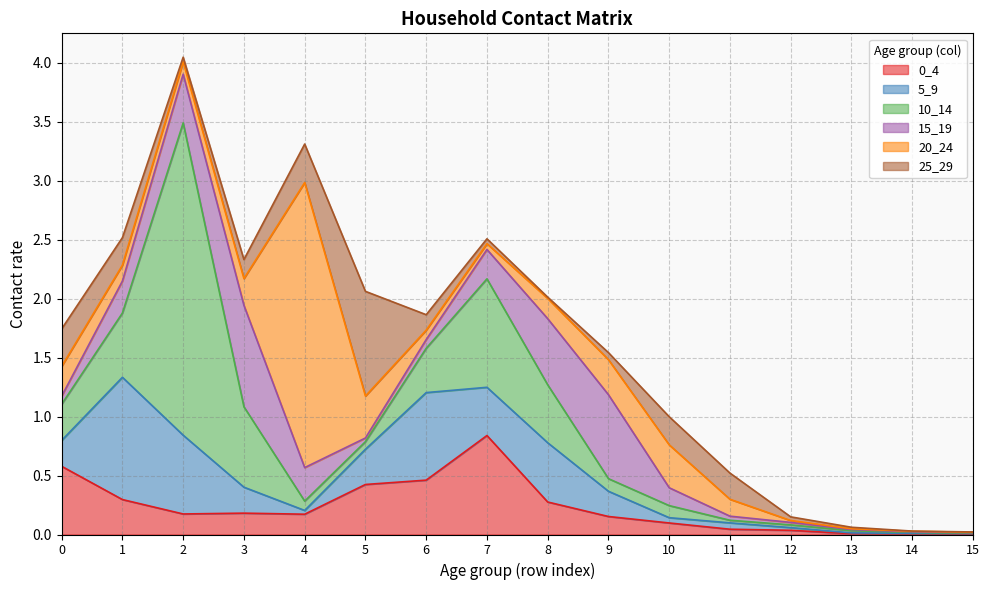

Where do 20_24 and 15_19 first cross each other?

0 and 1